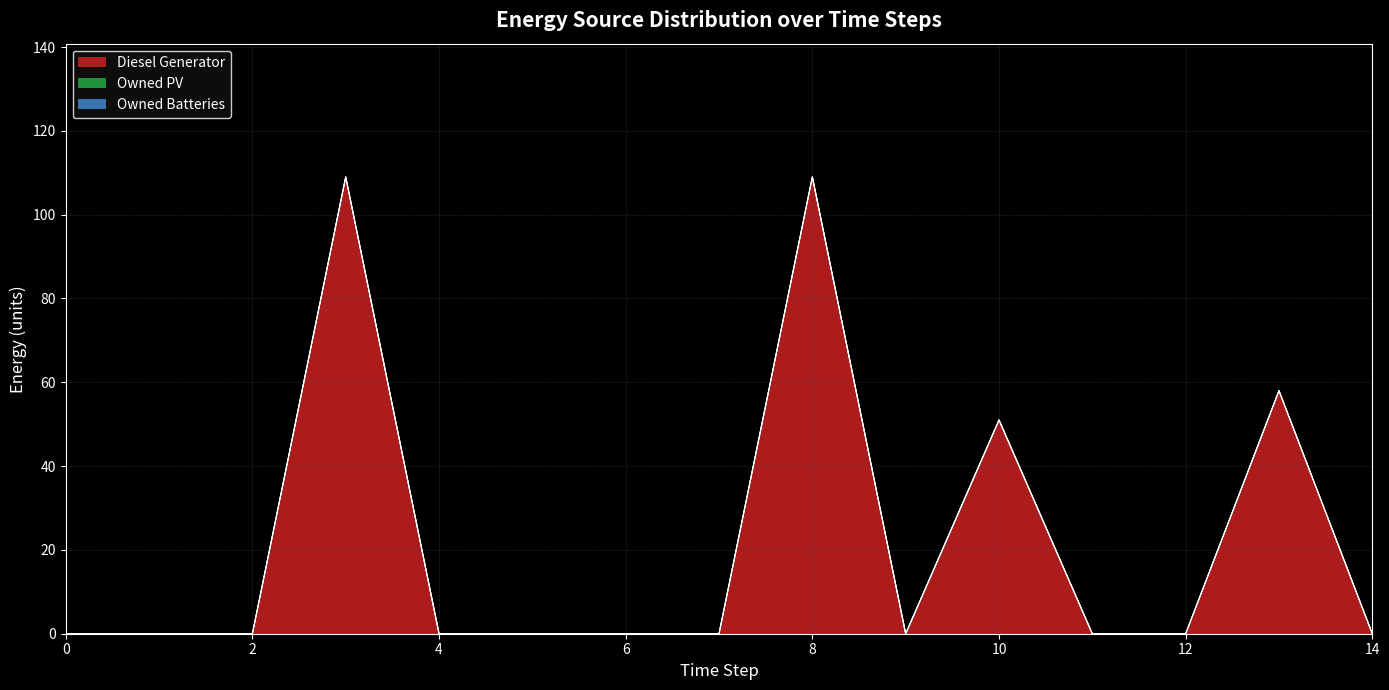

At which category is the sum across all series the highest?

3